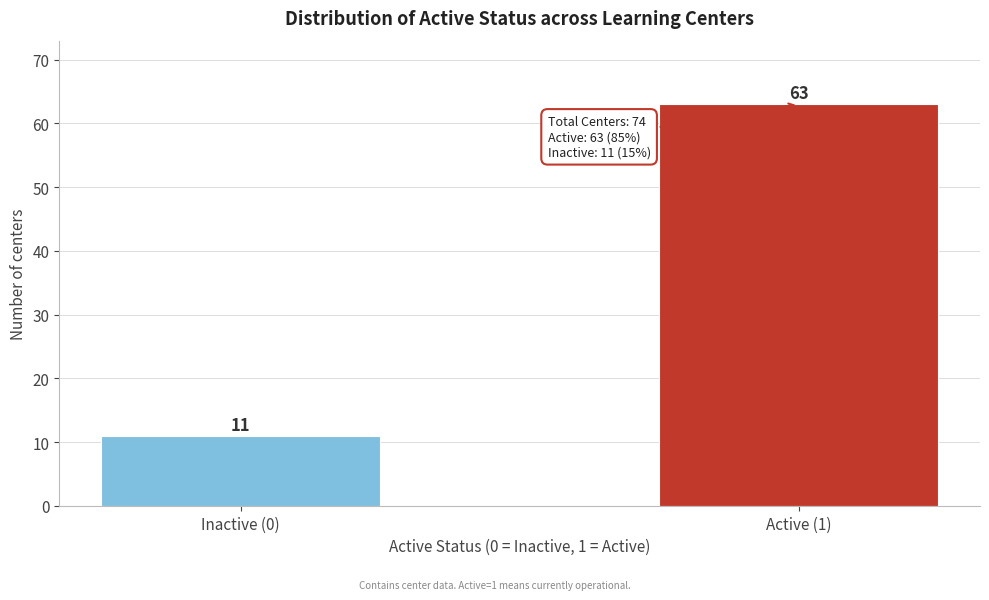

Reading left to right, transcribe all the data shown in this chart.

11	63